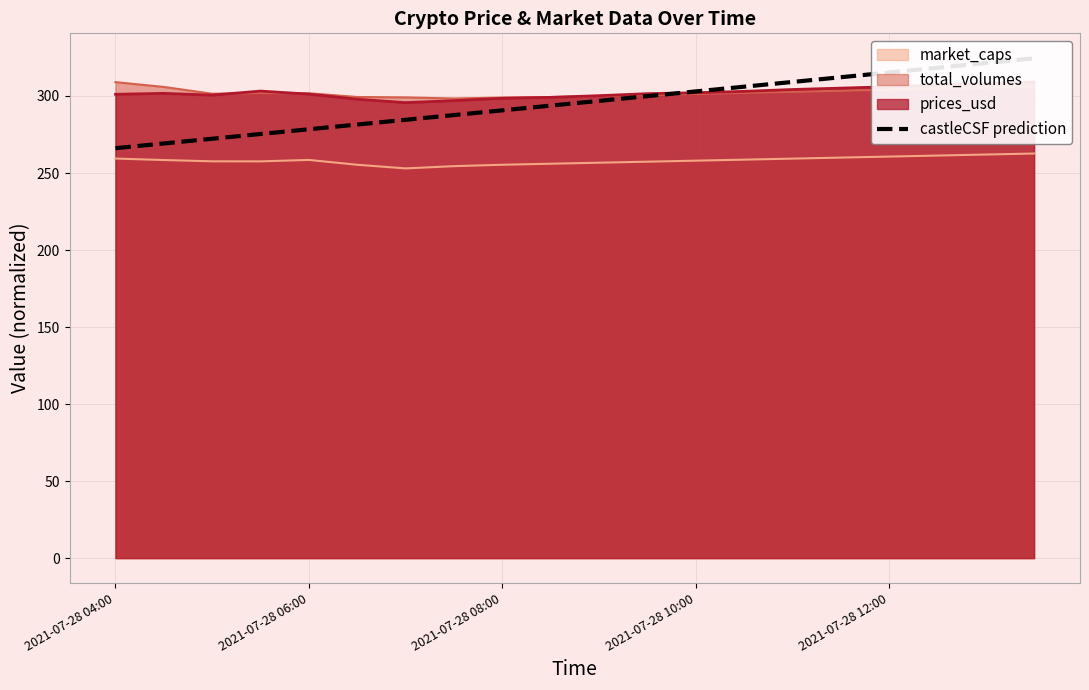

True or false: market_caps has a value of 383.1 at 2021-07-28 08:00.

False